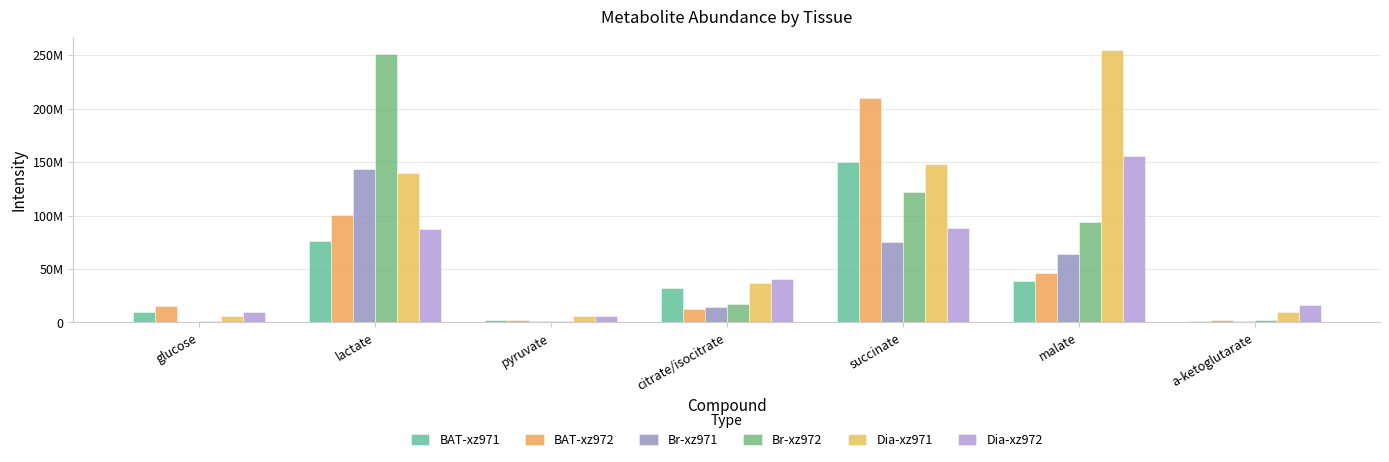

Reading left to right, list all the values displayed in this chart.

BAT-xz971: 9599112.7	75977523.0	2706105.5	32438452.4	150088435.6	38556461.6	1618695.1
BAT-xz972: 15565354.2	100096525.3	2464176.9	12244483.8	209960786.4	45881717.7	2370309.2
Br-xz971: 481379.9	143218486.4	1031923.1	14495621.4	75271263.0	64405417.6	1692965.4
Br-xz972: 1225481.7	250776656.0	1089713.6	16857193.8	122510072.3	94037550.1	2327924.8
Dia-xz971: 6365385.5	140061378.2	5888097.0	36907235.0	148208748.1	254668478.2	9842211.4
Dia-xz972: 10073553.1	87834102.3	6109722.1	40426568.8	88851400.7	156069278.3	16197598.8